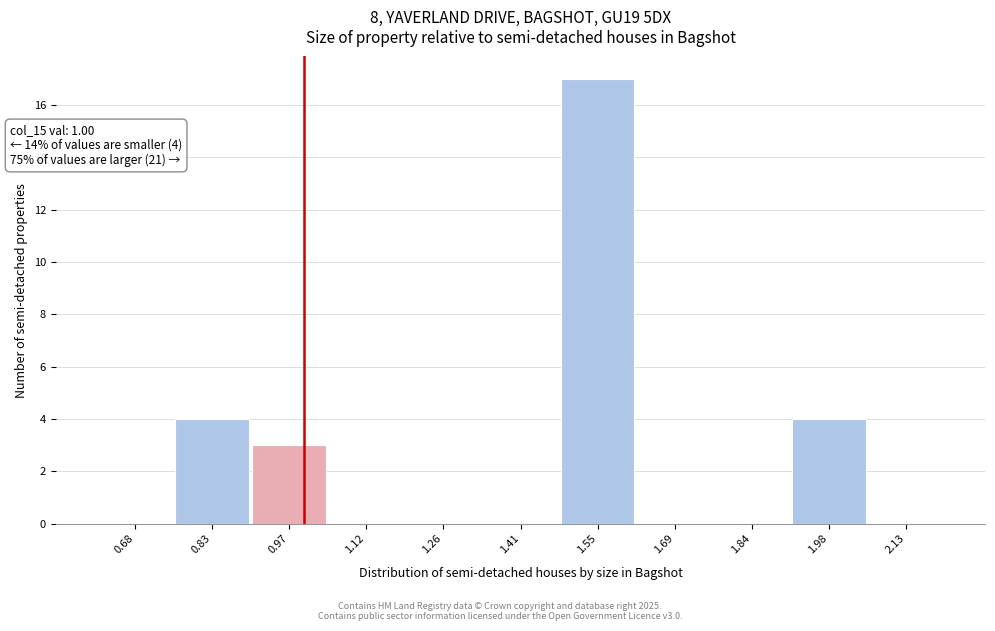

Over which range of the x-axis is the bar tallest?

1.48 to 1.62